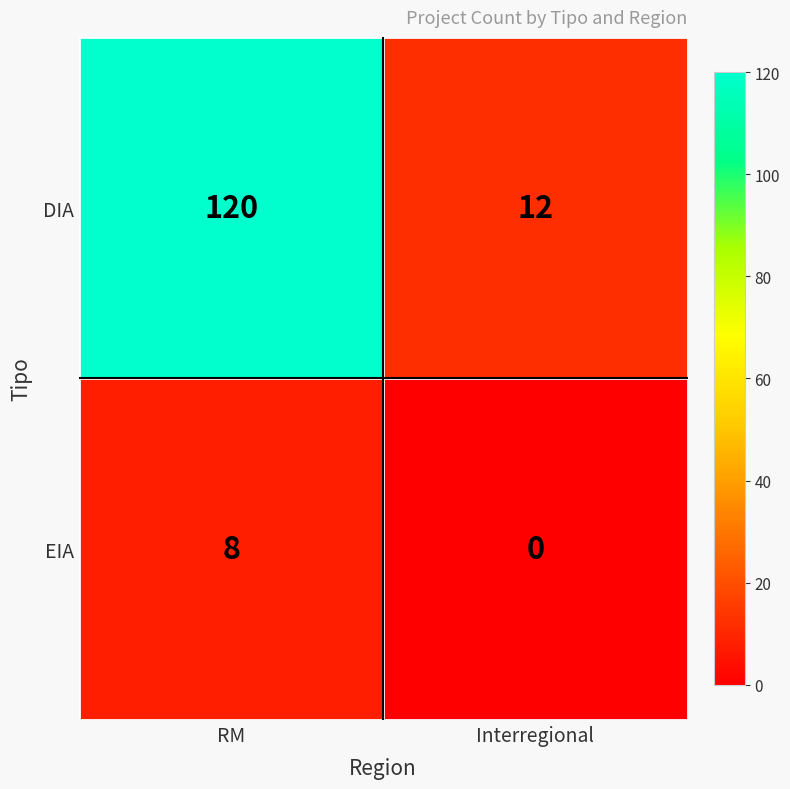

What is the difference between the highest and lowest values at RM?

112